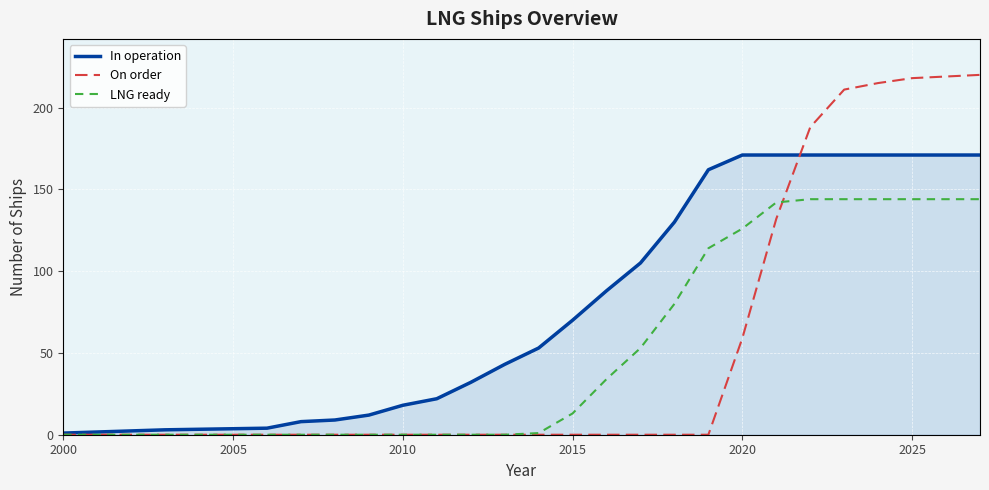

Does the chart display data point markers on the line(s)?

No